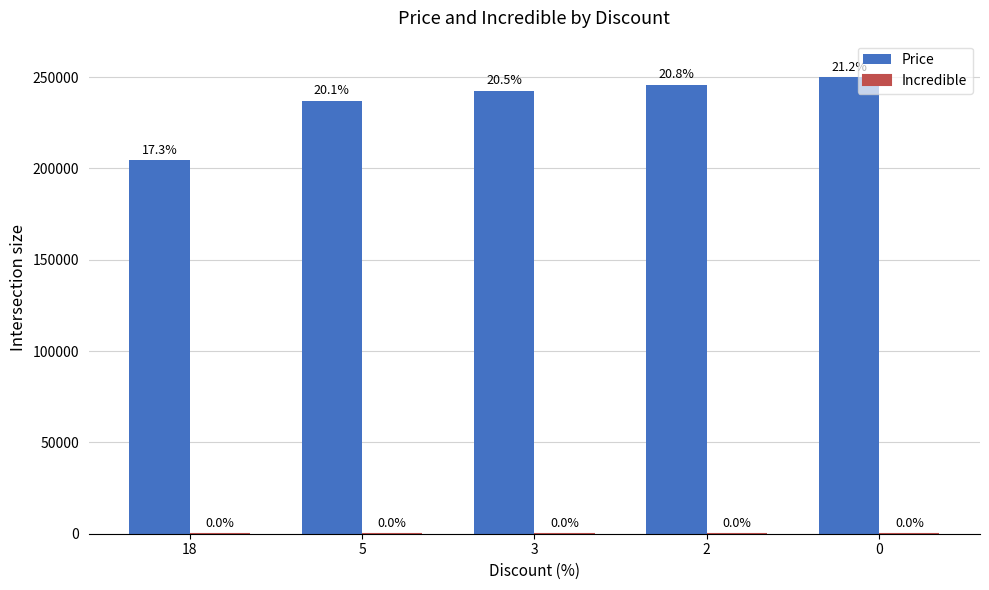

How many bars are there in total?

5